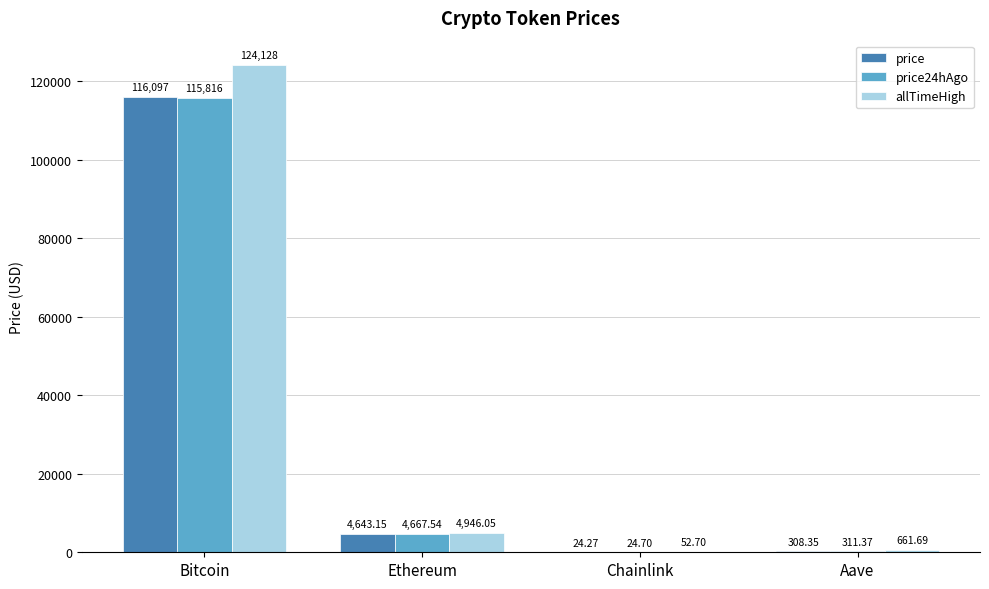

Count the number of data series in this chart.

3